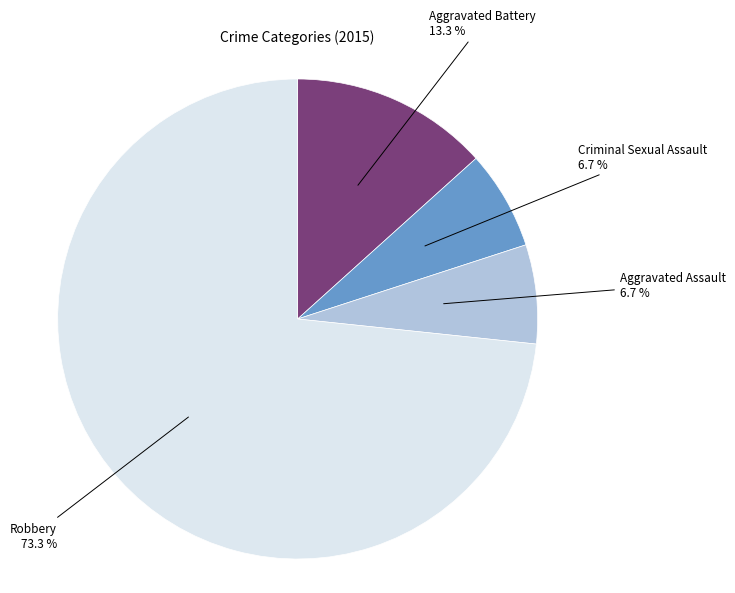

Does Aggravated Assault account for over 50% of the chart?

No